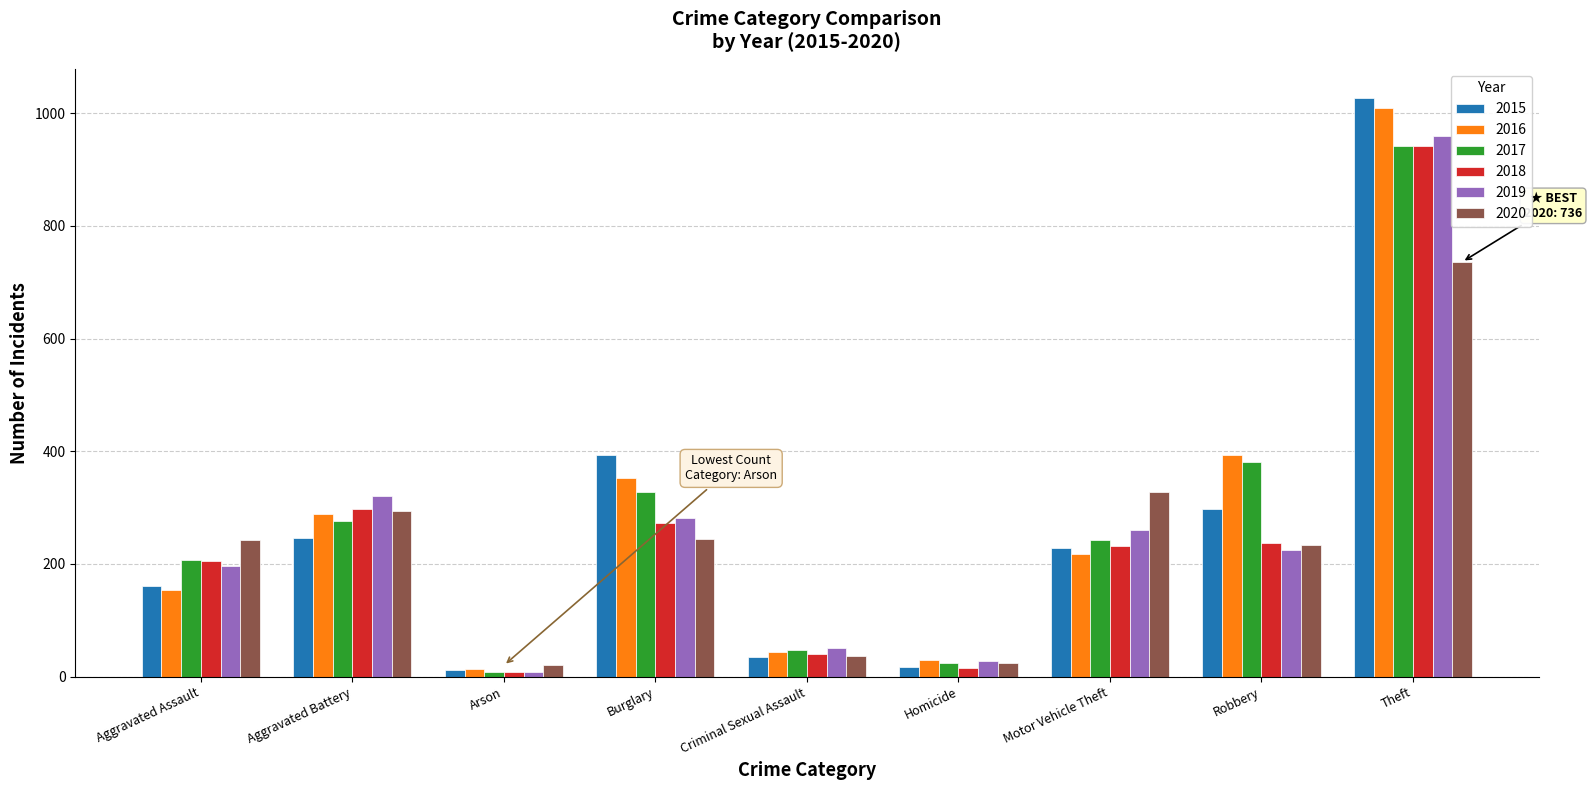

What is the spread (max minus min) of values at Aggravated Battery?

75